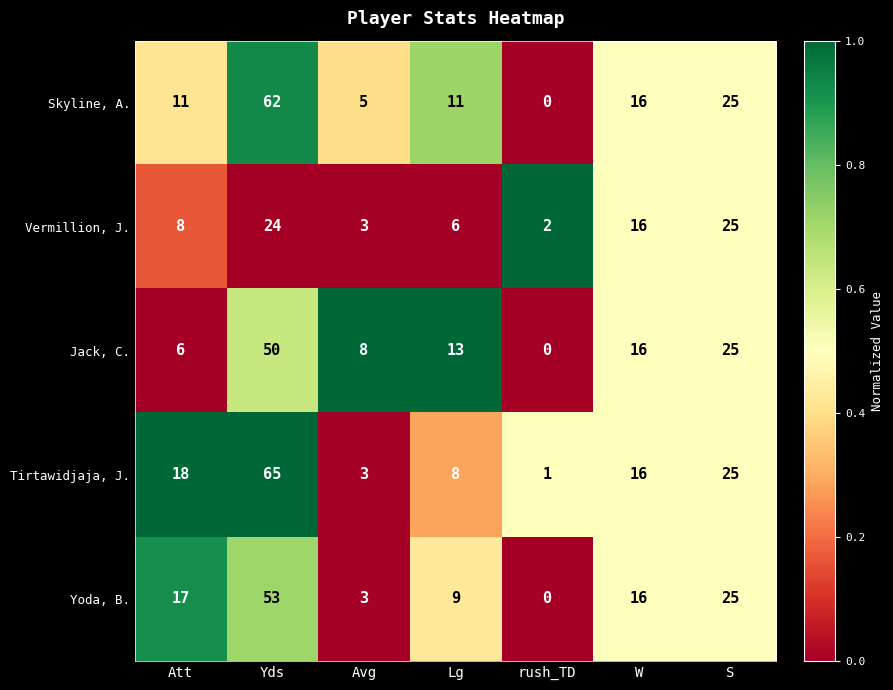

Rank the categories by Vermillion, J. value from lowest to highest.

rush_TD, Avg, Lg, Att, W, Yds, S